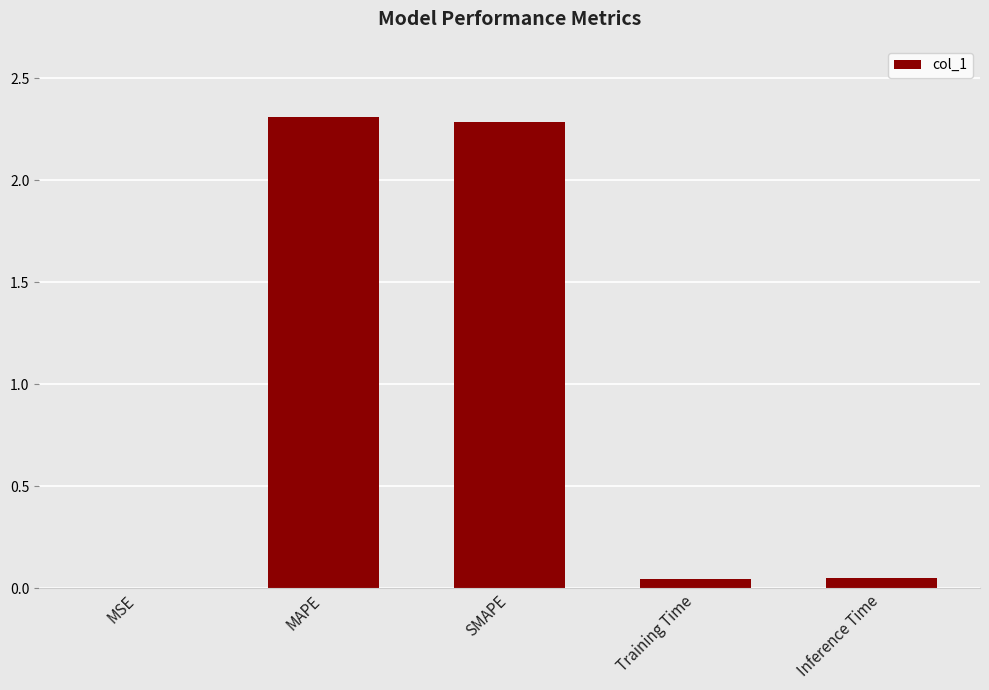

The chart shows a value of 2.3 at MAPE. True or false?

True